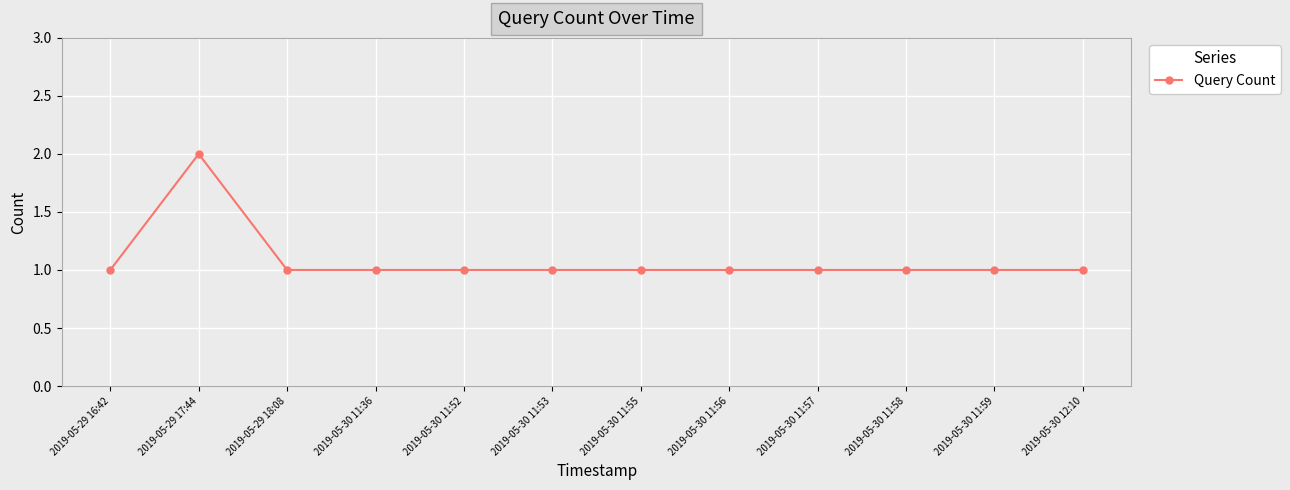

How many values are between 1 and 2?

12